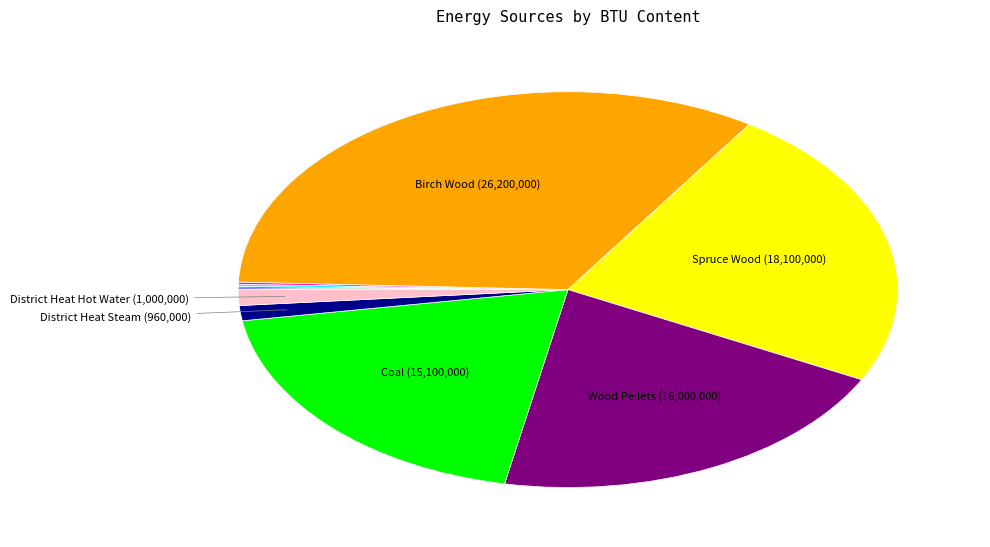

Is there a majority slice in this chart?

No